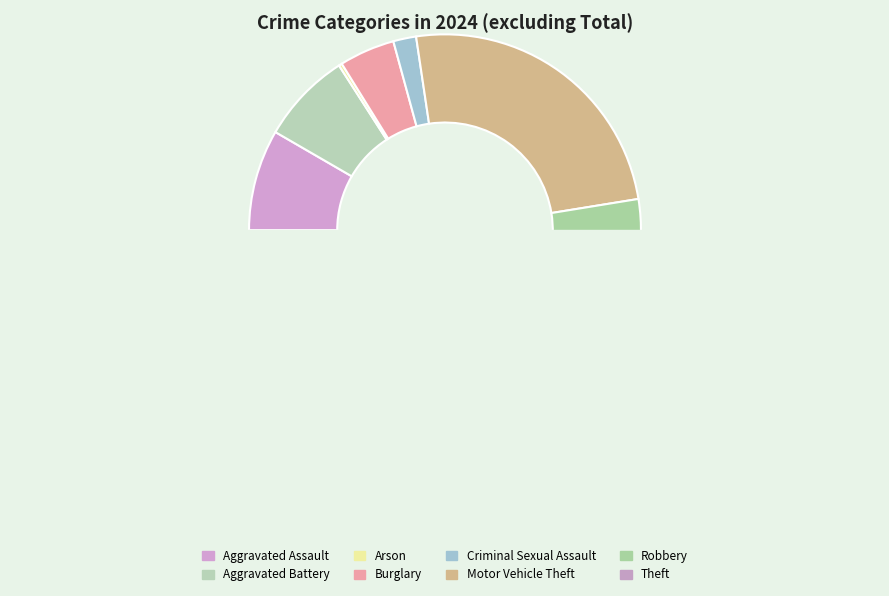

Do Aggravated Battery and Motor Vehicle Theft together represent more than half of the pie?

No